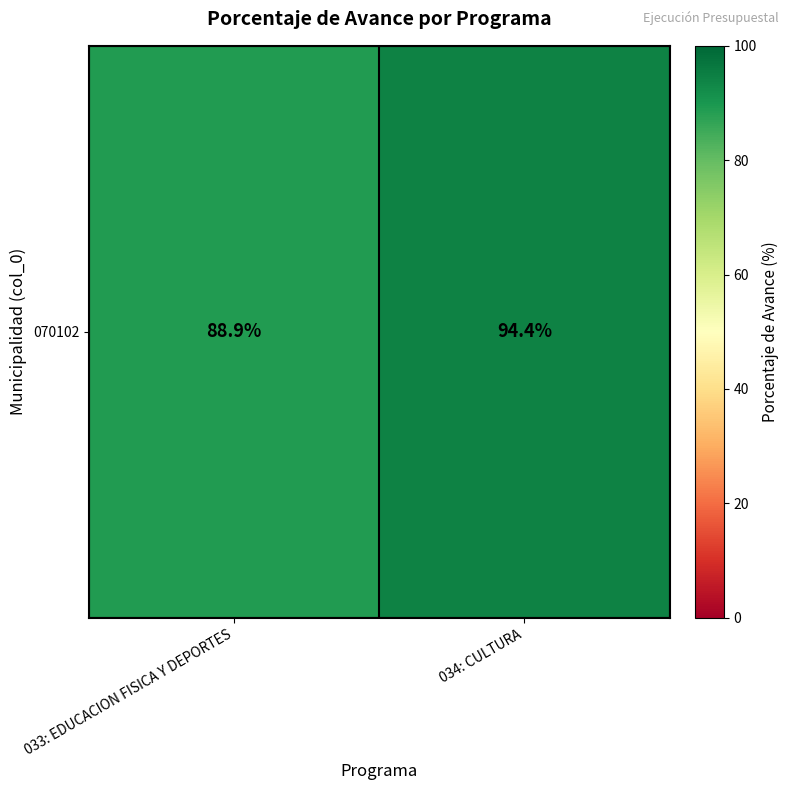

Is it true that the value at 033: EDUCACION FISICA Y DEPORTES is 88.9?

True